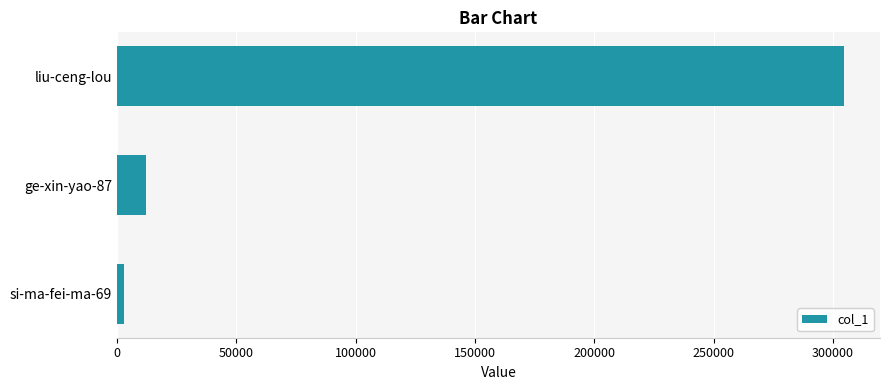

Where is the data nearest to the value 153730?

ge-xin-yao-87